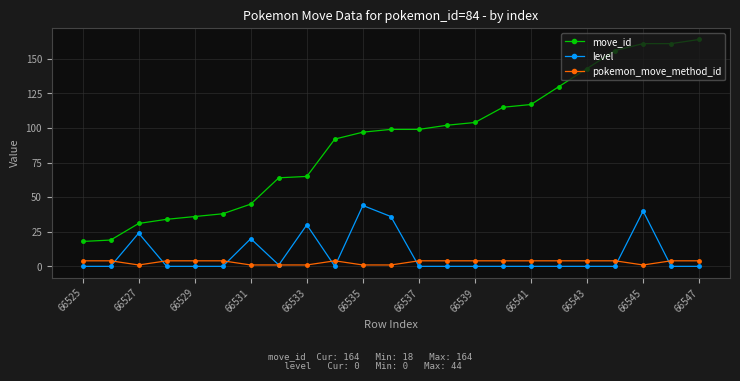

Reading left to right, what are all the values shown in this chart?

move_id: 18	19	31	34	36	38	45	64	65	92	97	99	99	102	104	115	117	130	143	156	161	161	164
level: 0	0	24	0	0	0	20	1	30	0	44	36	0	0	0	0	0	0	0	0	40	0	0
pokemon_move_method_id: 4	4	1	4	4	4	1	1	1	4	1	1	4	4	4	4	4	4	4	4	1	4	4